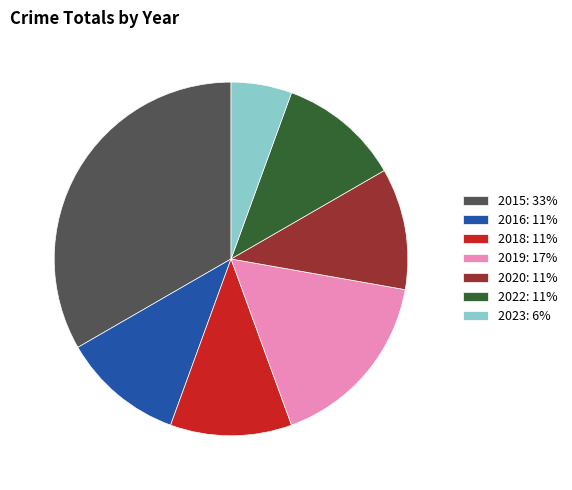

Does 2022 represent more than half of the total?

No